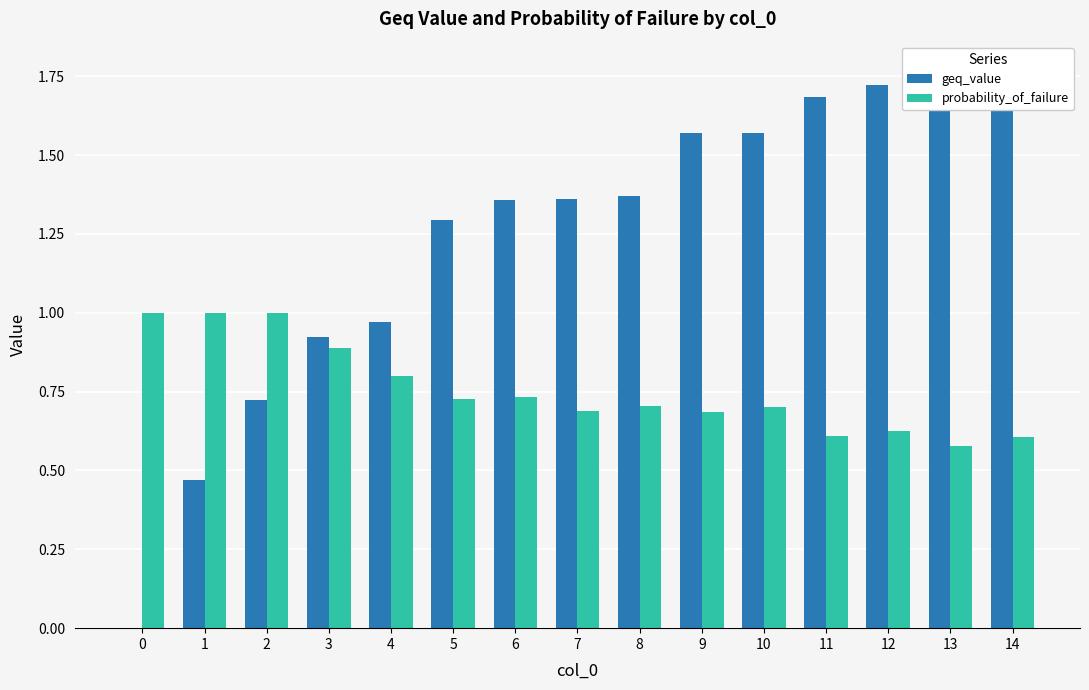

Does the chart contain stacked bars?

No